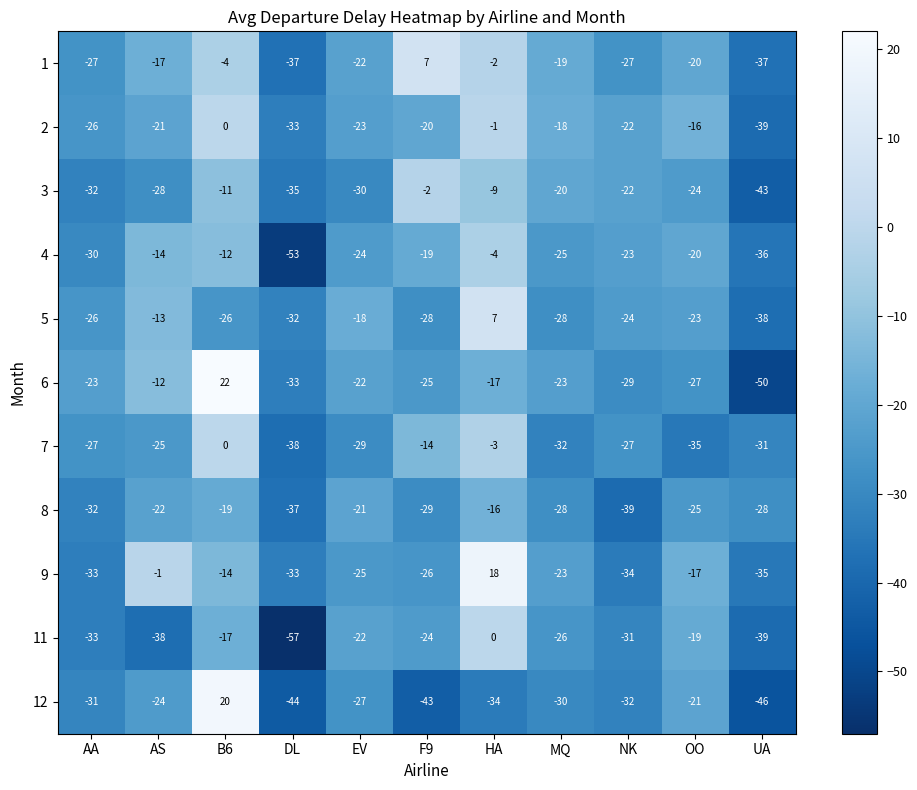

What is the sum of the 3 values at NK and HA?

-31